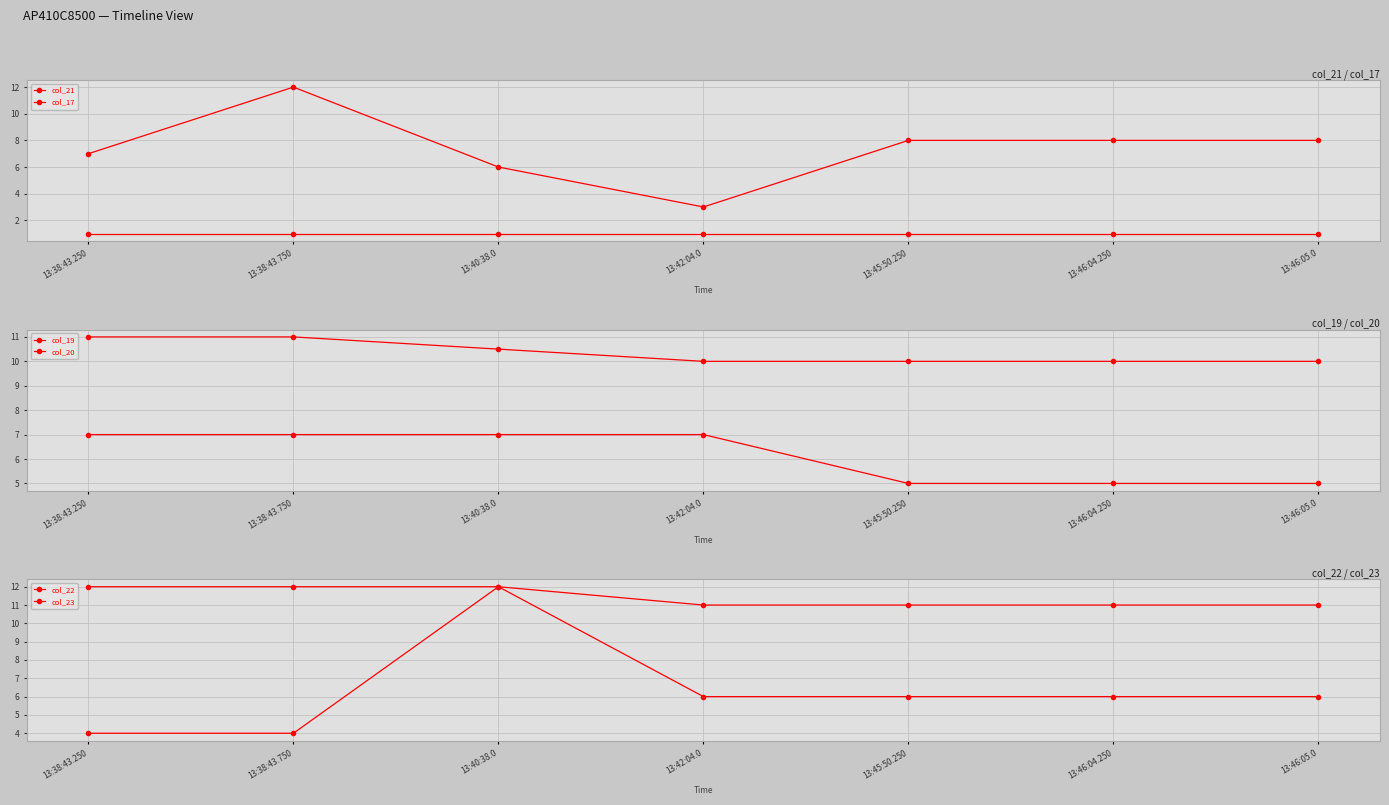

At which category is the sum across all series the highest?

13:40:38.0